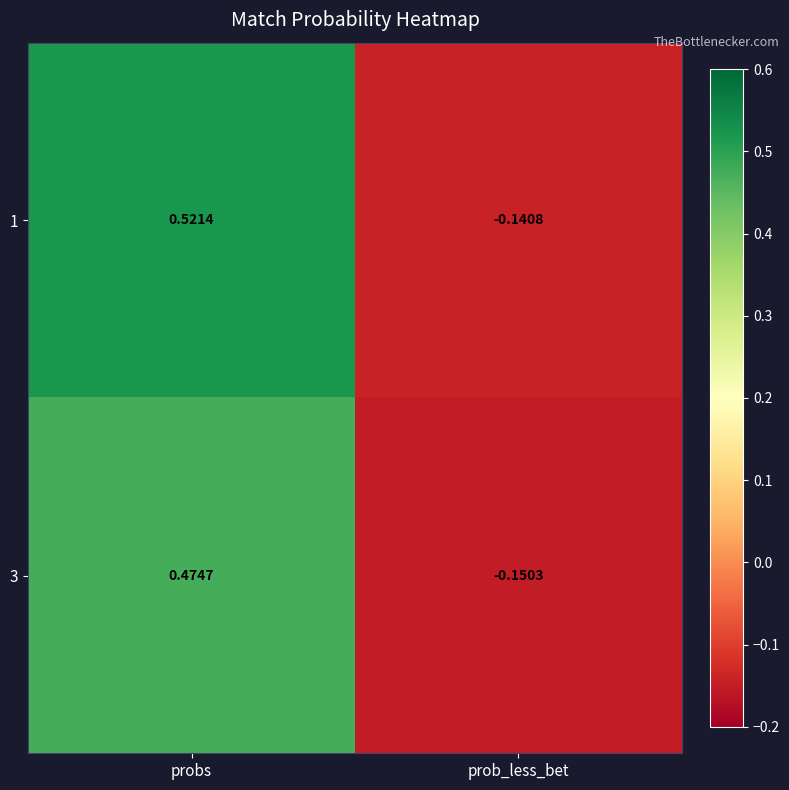

Where does the 3 series first go above 0?

probs